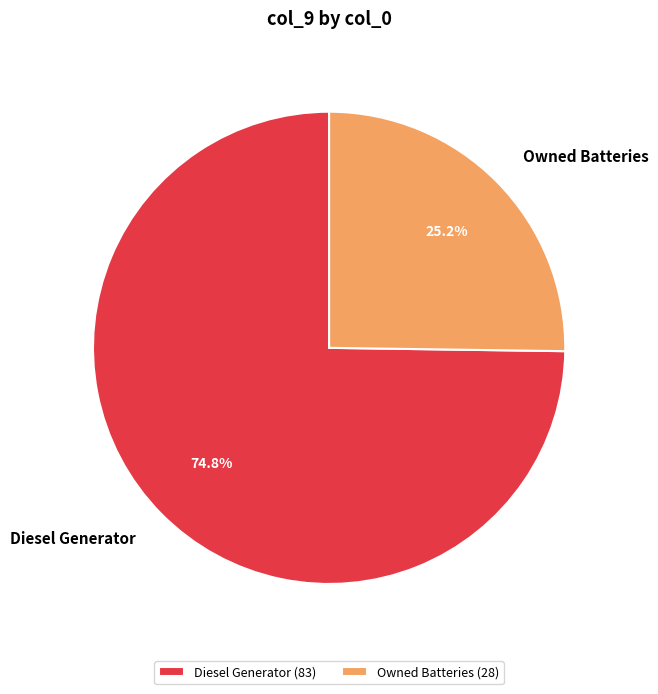

How many slices are in this pie chart?

2